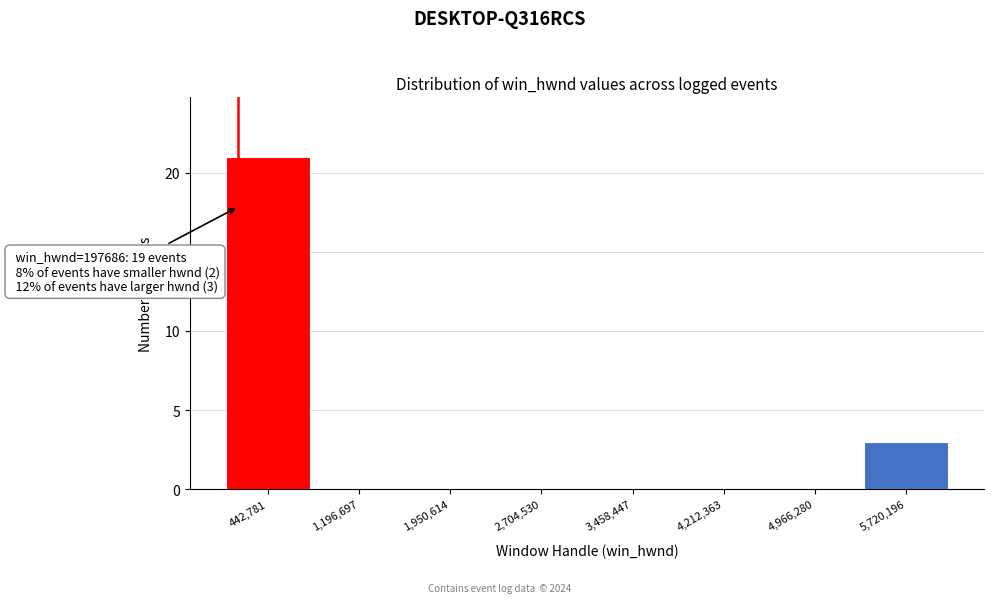

Over which range of the x-axis is the bar tallest?

100000 to 800000